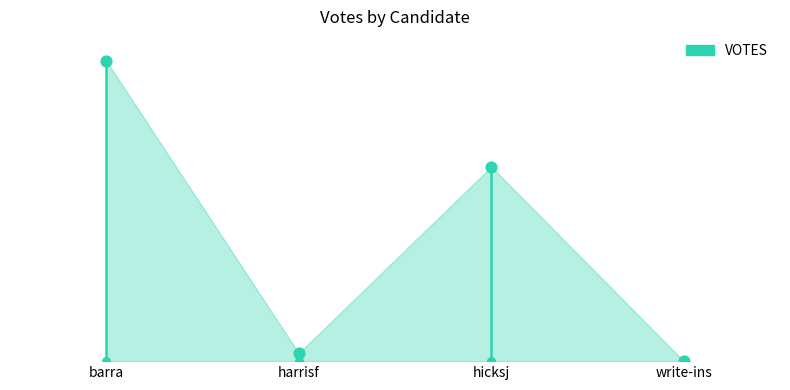

What is the change in value from hicksj to write-ins?

-5894